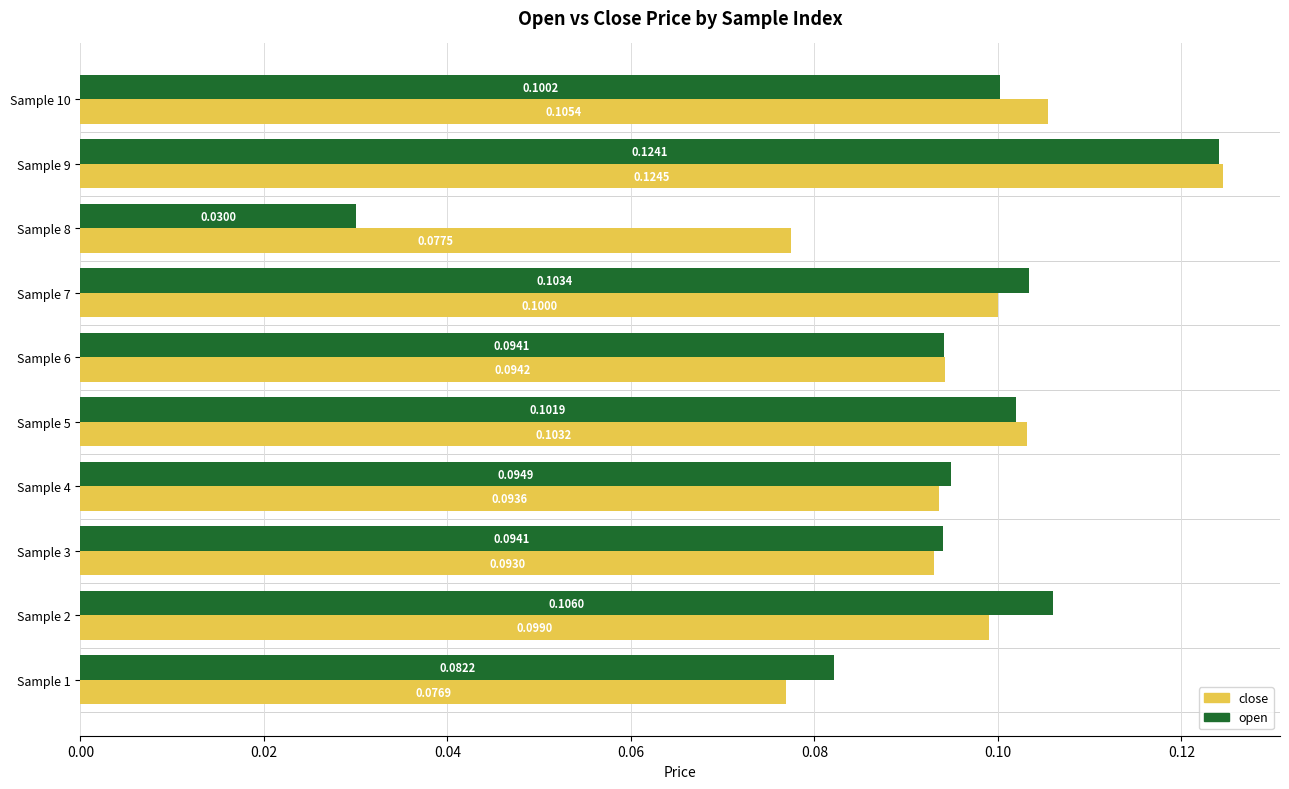

Which series has the largest total across all categories?

close